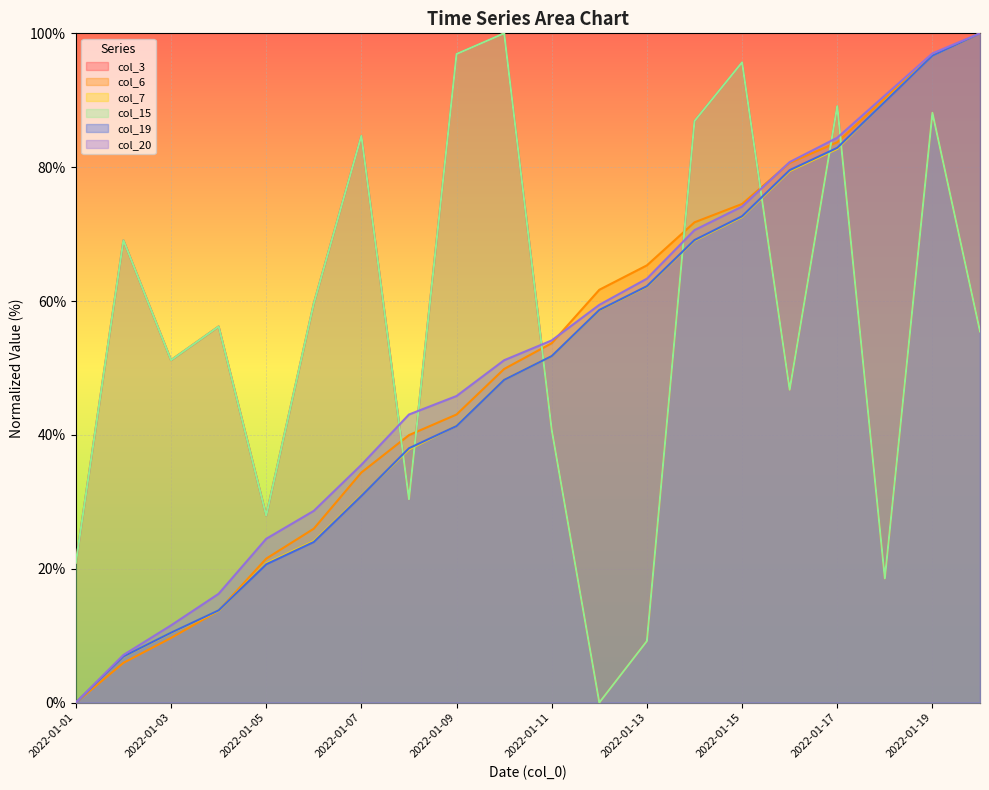

Does the chart display data point markers on the line(s)?

No